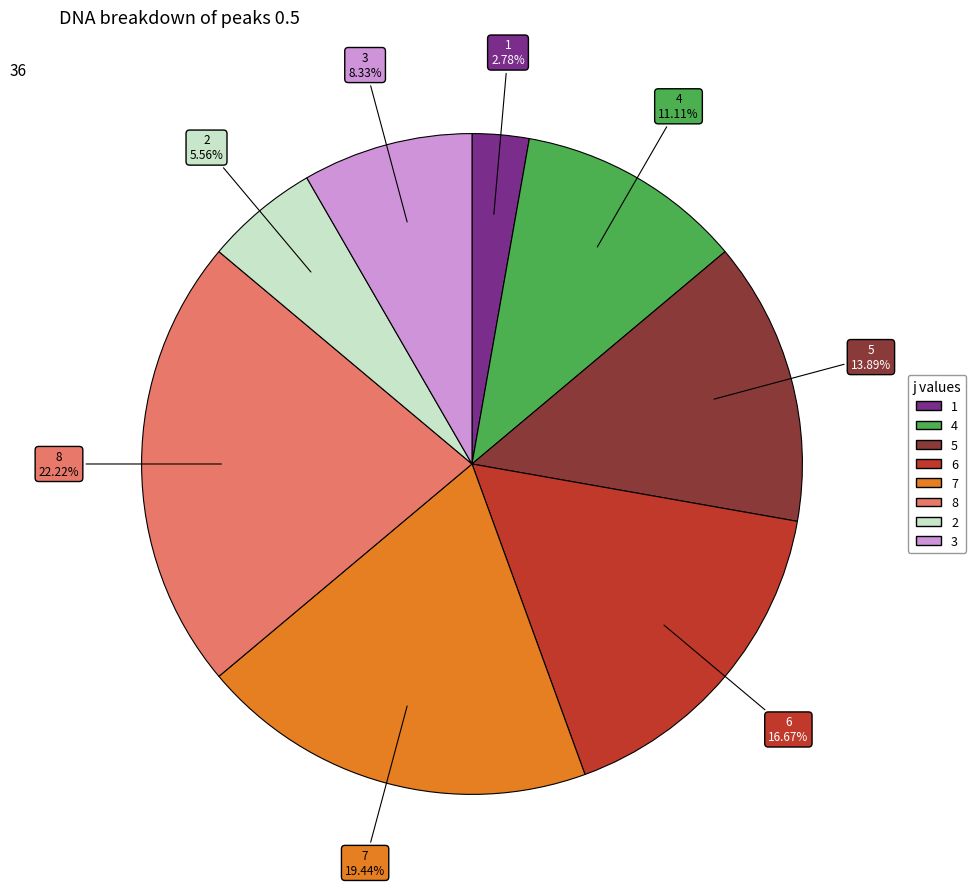

Count the number of slices in the pie.

8